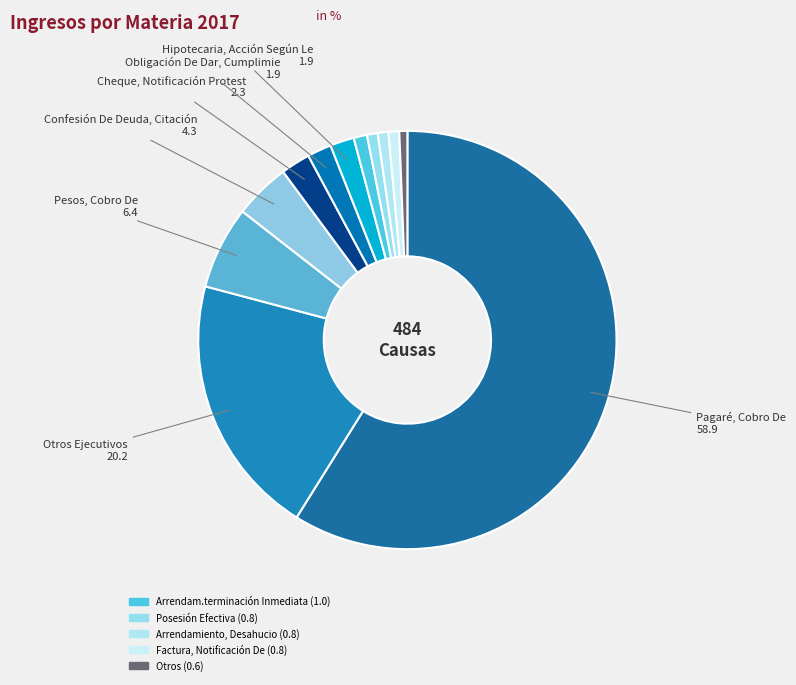

Count the number of slices in the pie.

12